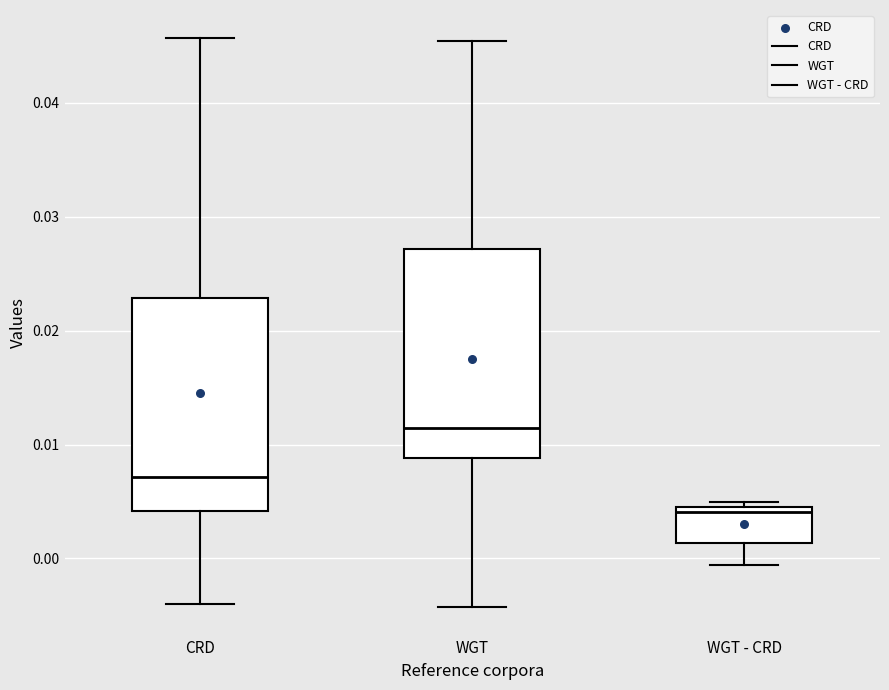

Where does the lower whisker of the box for CRD end on the y-axis? The values are not printed on the chart, so give them approximately, as read against the axis.

-0.004